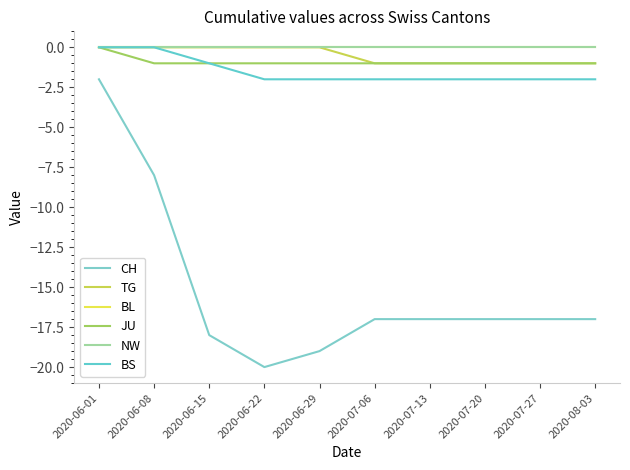

Reading left to right, what are all the values shown in this chart?

CH: 2020-06-01=-2	2020-06-08=-8	2020-06-15=-18	2020-06-22=-20	2020-06-29=-19	2020-07-06=-17	2020-07-13=-17	2020-07-20=-17	2020-07-27=-17	2020-08-03=-17
TG: 2020-06-01=0	2020-06-08=0	2020-06-15=0	2020-06-22=0	2020-06-29=0	2020-07-06=-1	2020-07-13=-1	2020-07-20=-1	2020-07-27=-1	2020-08-03=-1
BL: 2020-06-01=0	2020-06-08=0	2020-06-15=0	2020-06-22=0	2020-06-29=0	2020-07-06=0	2020-07-13=0	2020-07-20=0	2020-07-27=0	2020-08-03=0
JU: 2020-06-01=0	2020-06-08=-1	2020-06-15=-1	2020-06-22=-1	2020-06-29=-1	2020-07-06=-1	2020-07-13=-1	2020-07-20=-1	2020-07-27=-1	2020-08-03=-1
NW: 2020-06-01=0	2020-06-08=0	2020-06-15=0	2020-06-22=0	2020-06-29=0	2020-07-06=0	2020-07-13=0	2020-07-20=0	2020-07-27=0	2020-08-03=0
BS: 2020-06-01=0	2020-06-08=0	2020-06-15=-1	2020-06-22=-2	2020-06-29=-2	2020-07-06=-2	2020-07-13=-2	2020-07-20=-2	2020-07-27=-2	2020-08-03=-2